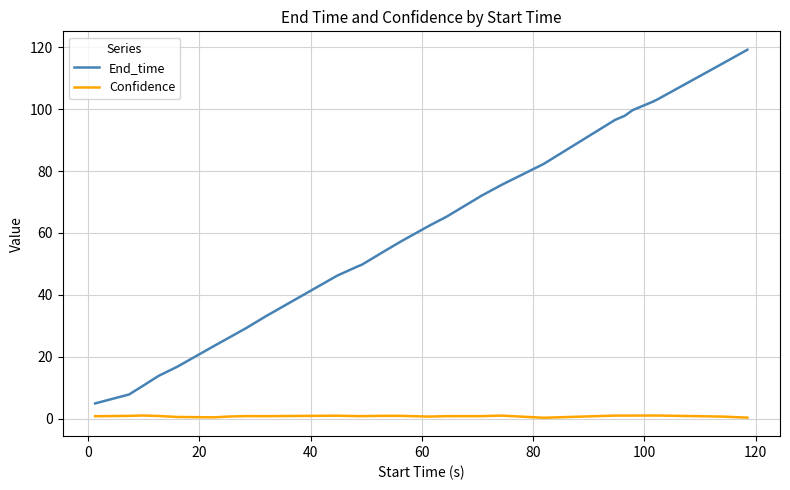

List the series in order of their overall mean, highest first.

End_time, Confidence